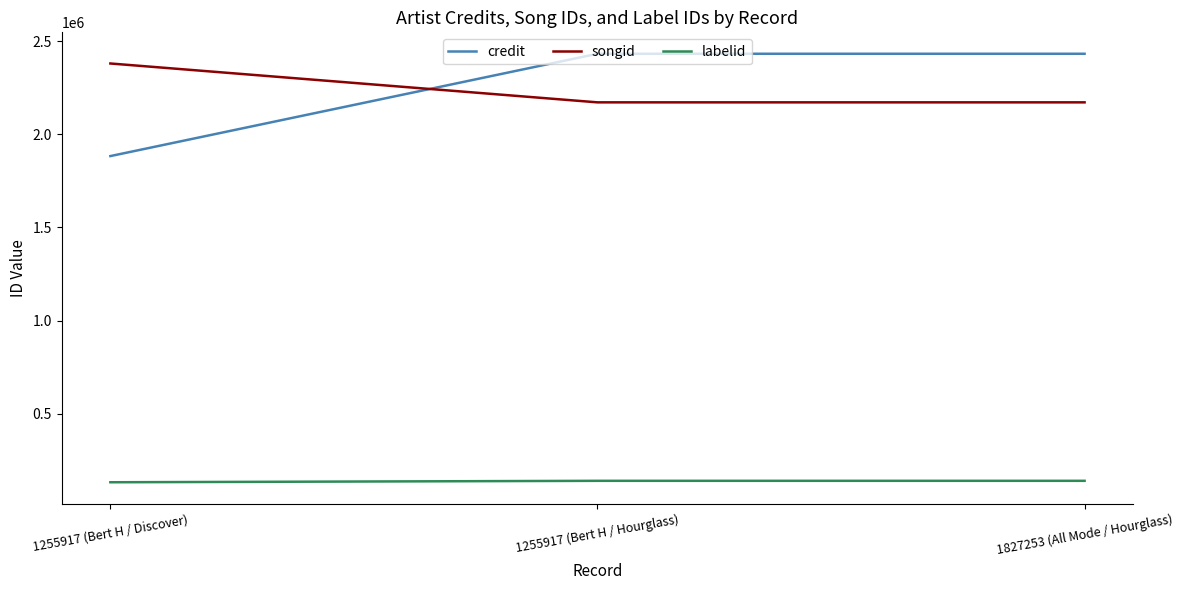

Is it true that labelid equals 141107 at 1827253 (All Mode / Hourglass)?

True